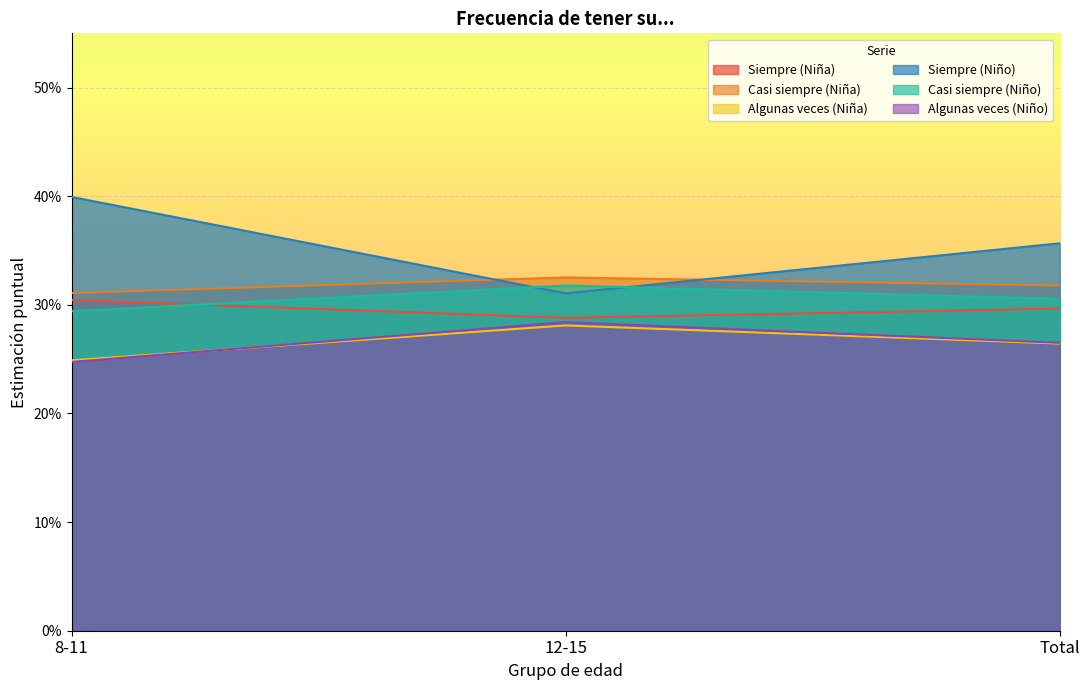

What are all the series names shown in the legend?

Siempre (Niña), Casi siempre (Niña), Algunas veces (Niña), Siempre (Niño), Casi siempre (Niño), Algunas veces (Niño)